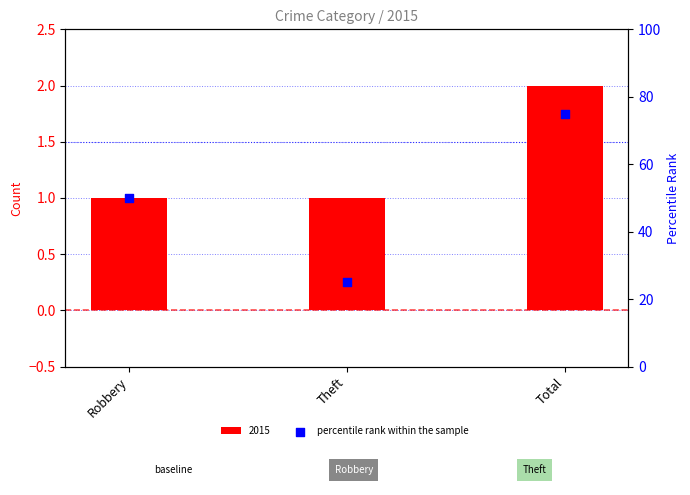

Between Total and Robbery, which is larger?

Total